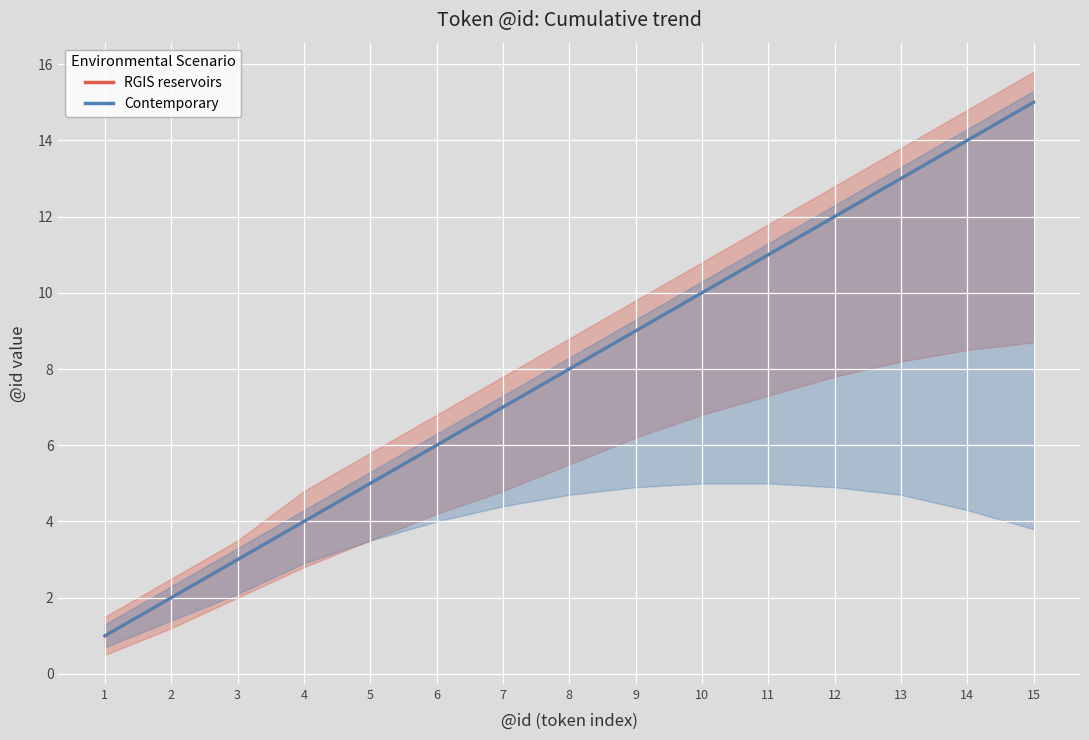

At how many categories does at least one series exceed 6?

9